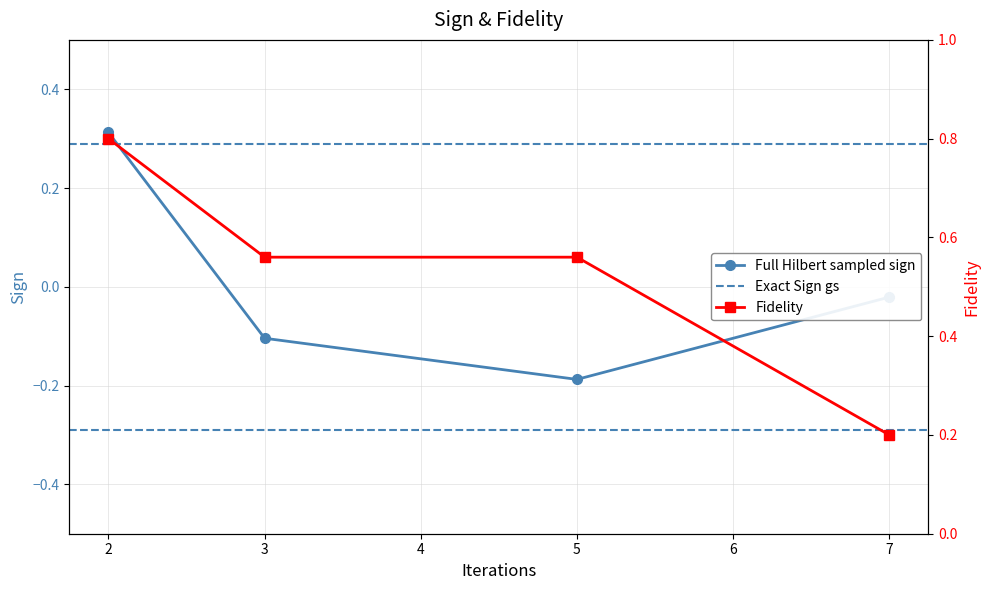

At which category is the sum across all series the highest?

2